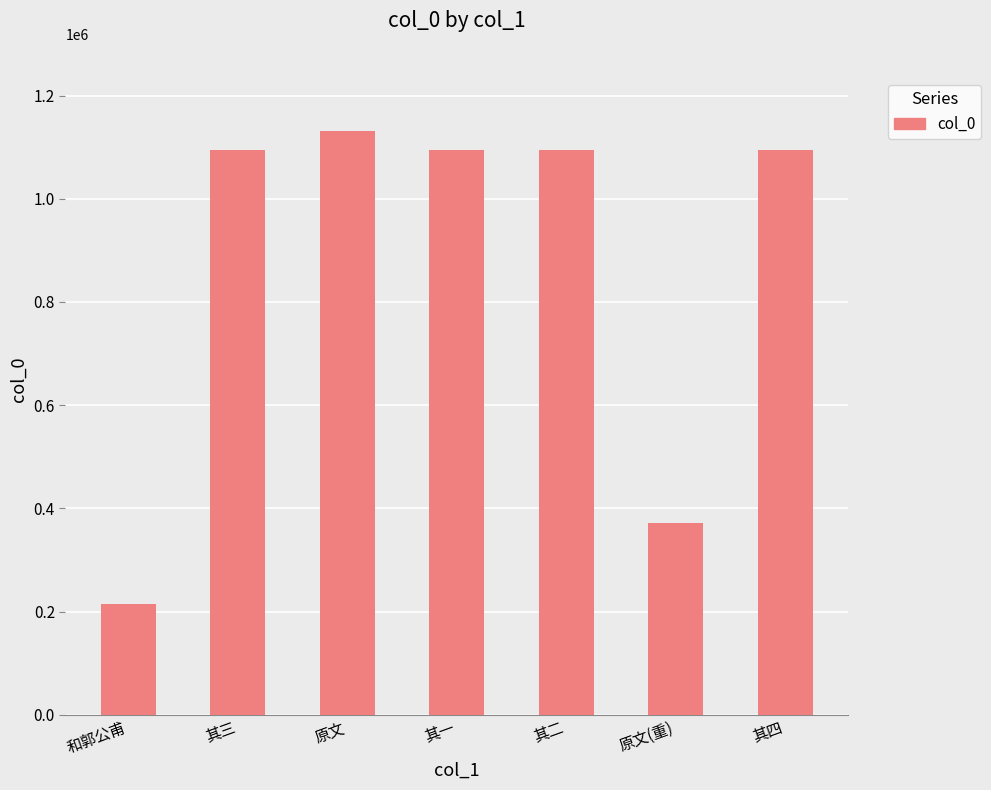

The chart shows a value of 1130906 at 原文. True or false?

True